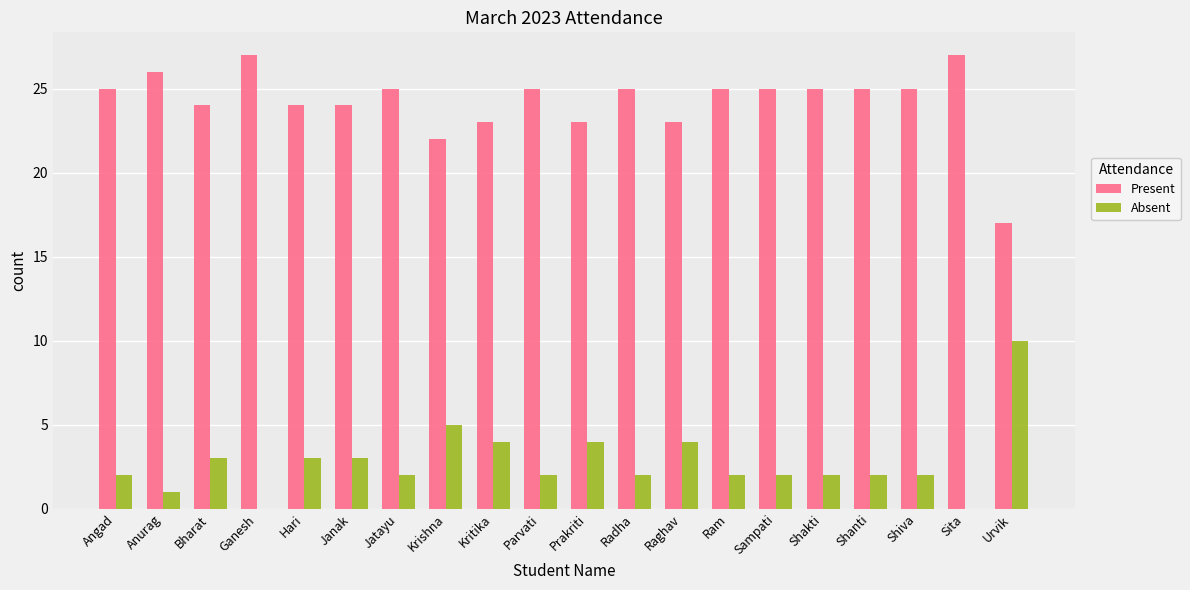

Reading left to right, what are all the values shown in this chart?

Present: 25	26	24	27	24	24	25	22	23	25	23	25	23	25	25	25	25	25	27	17
Absent: 2	1	3	0	3	3	2	5	4	2	4	2	4	2	2	2	2	2	0	10